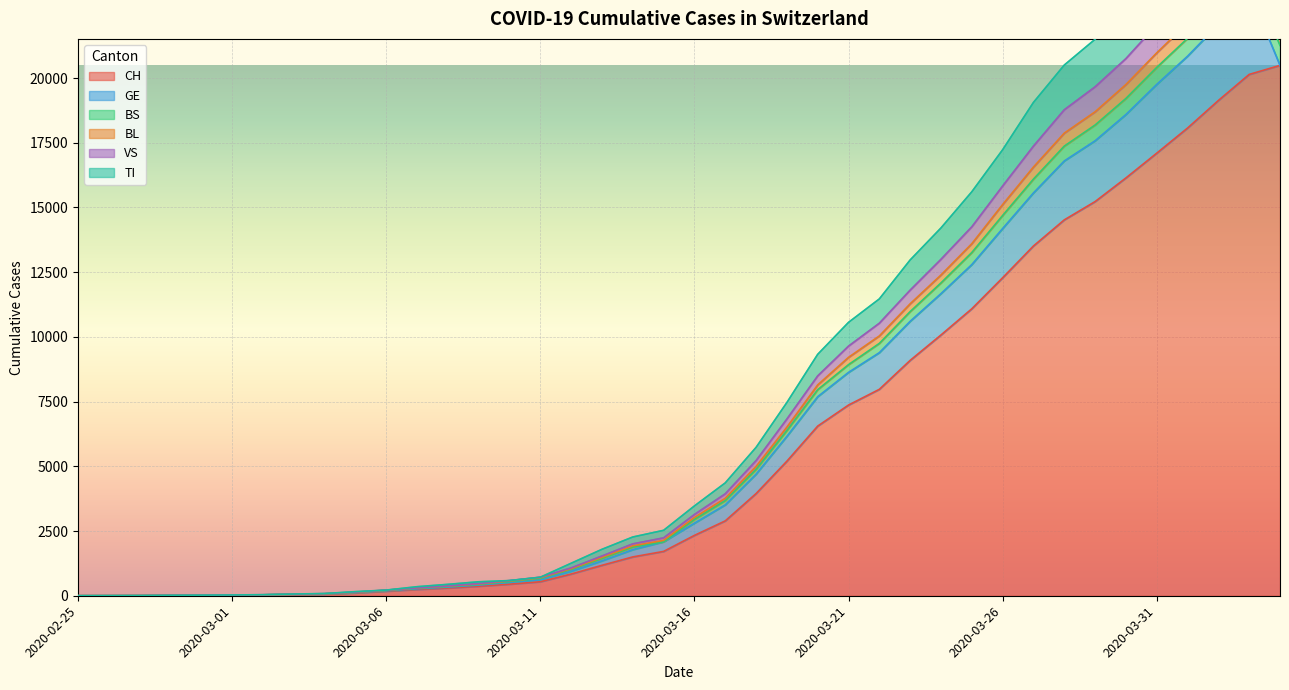

Which category has the highest value across all series?

2020-04-03